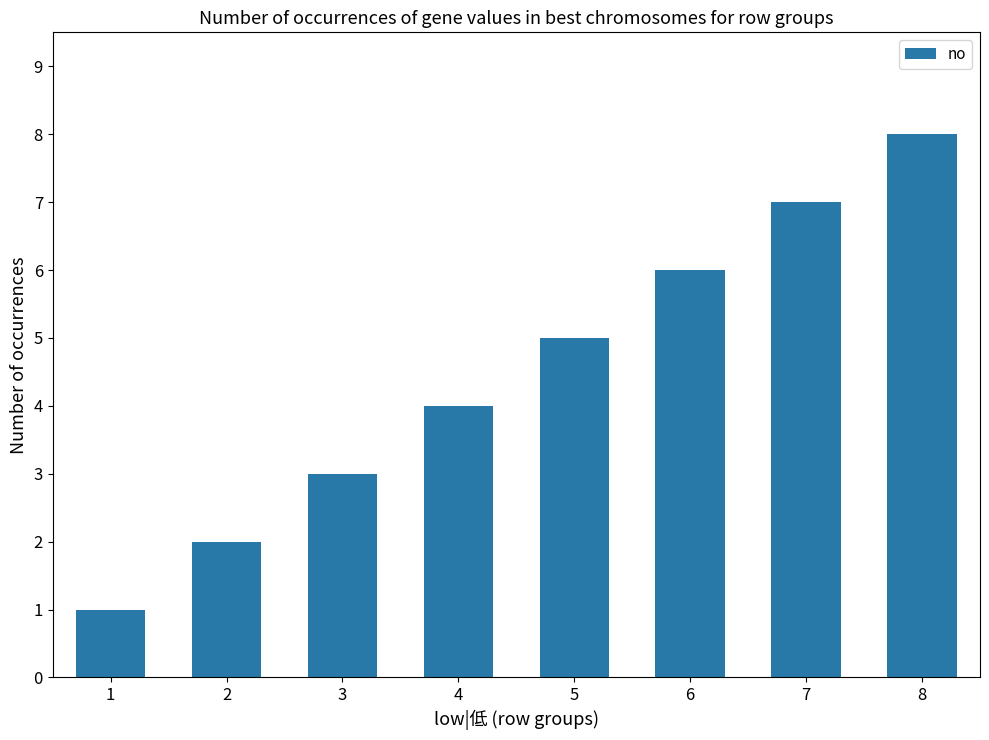

Does the chart contain any negative values?

No